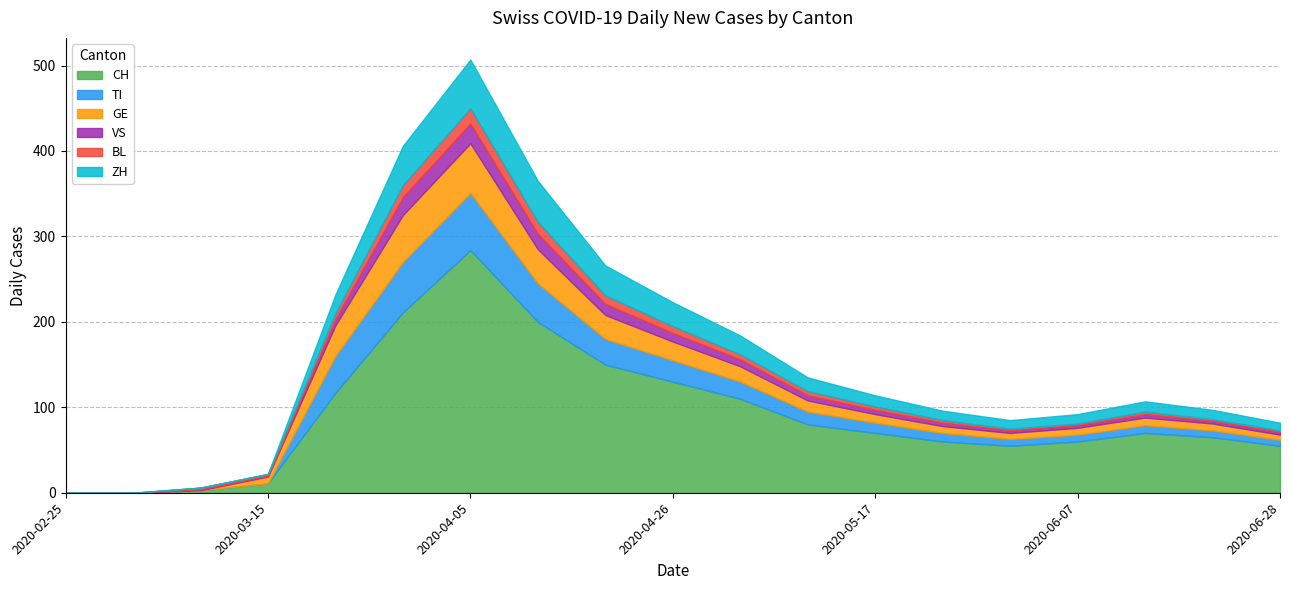

Read the CH value at 2020-05-24, to the nearest 5.

60